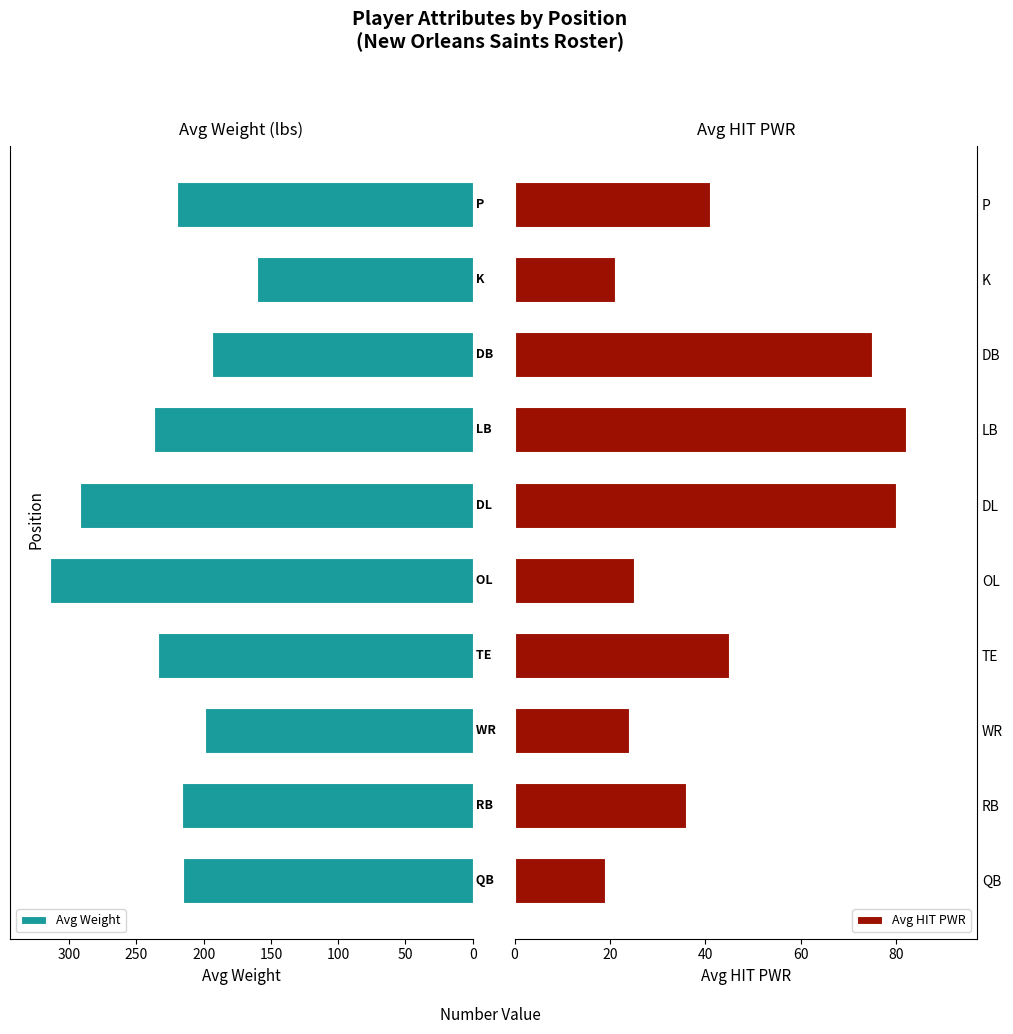

What is the difference between the maximum and second lowest values in the Avg Weight series?

120